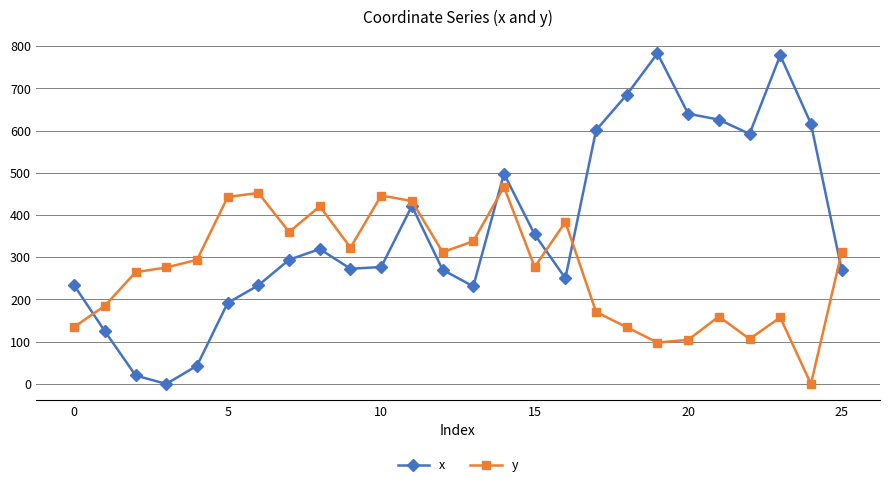

After their last crossing, which series has the higher values: x or y?

y